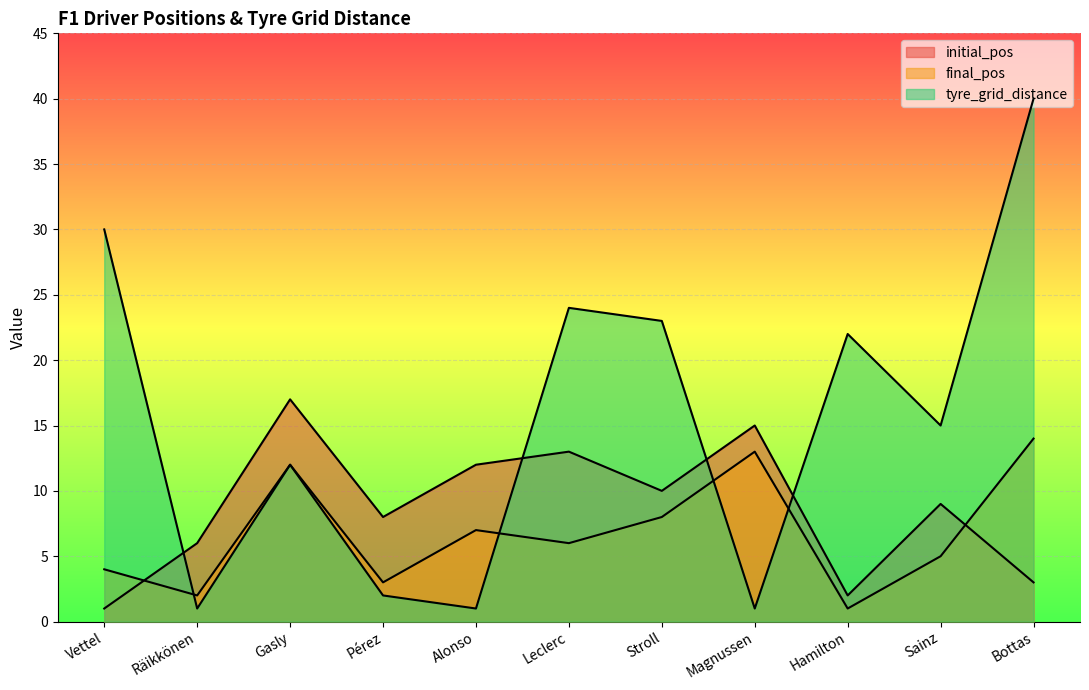

What is the difference between the final_pos values at Räikkönen and Leclerc?

4